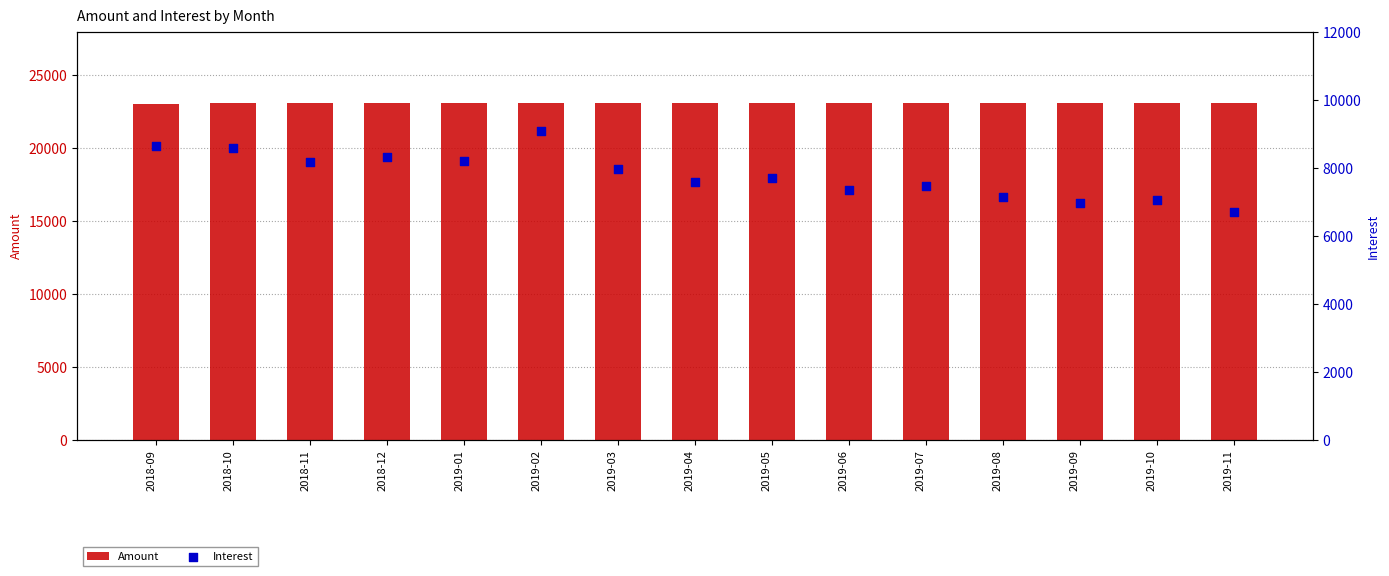

Which series contains the lowest Y value?

Interest